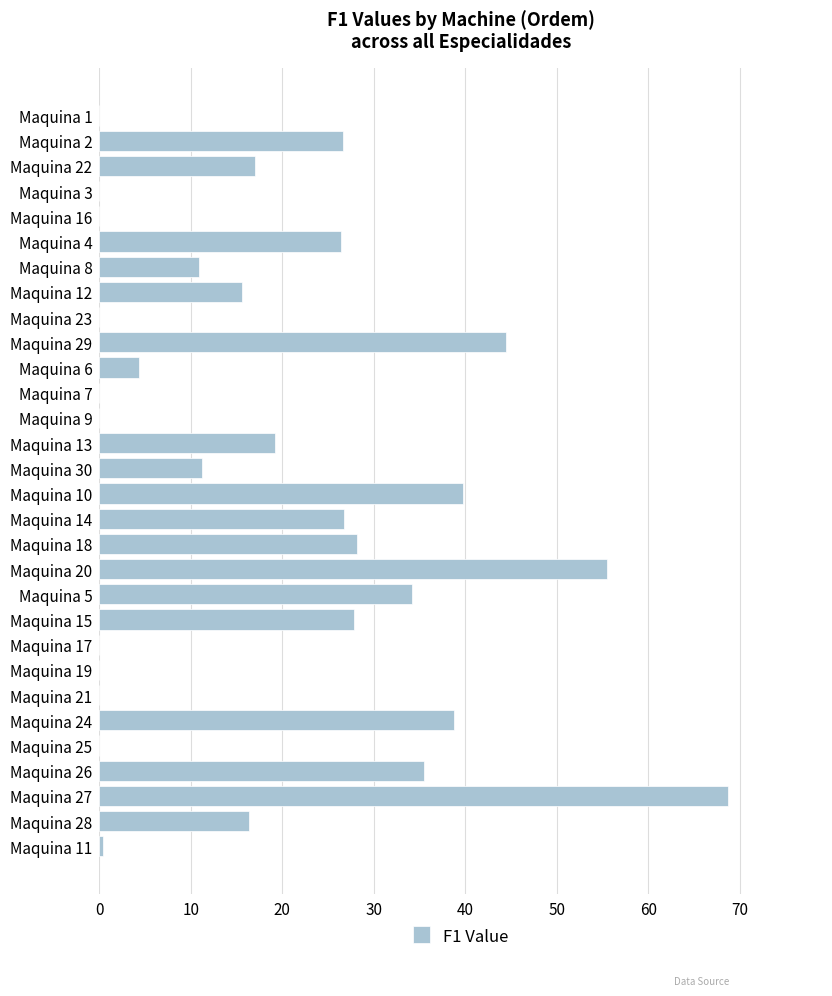

Between Maquina 21 and Maquina 8, which is larger?

Maquina 8